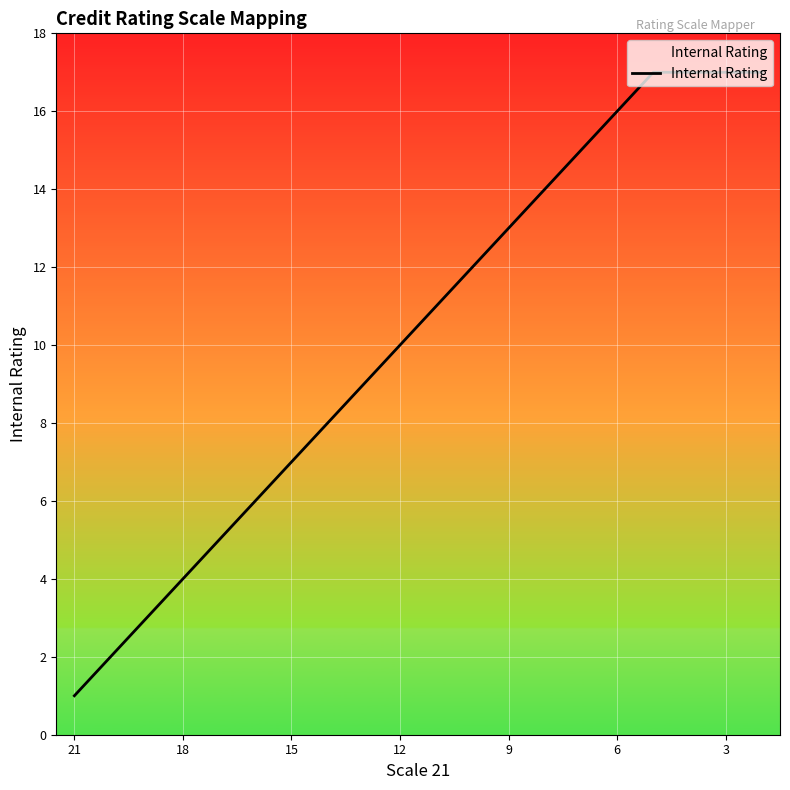

The value at 7 is 13. True or false?

False